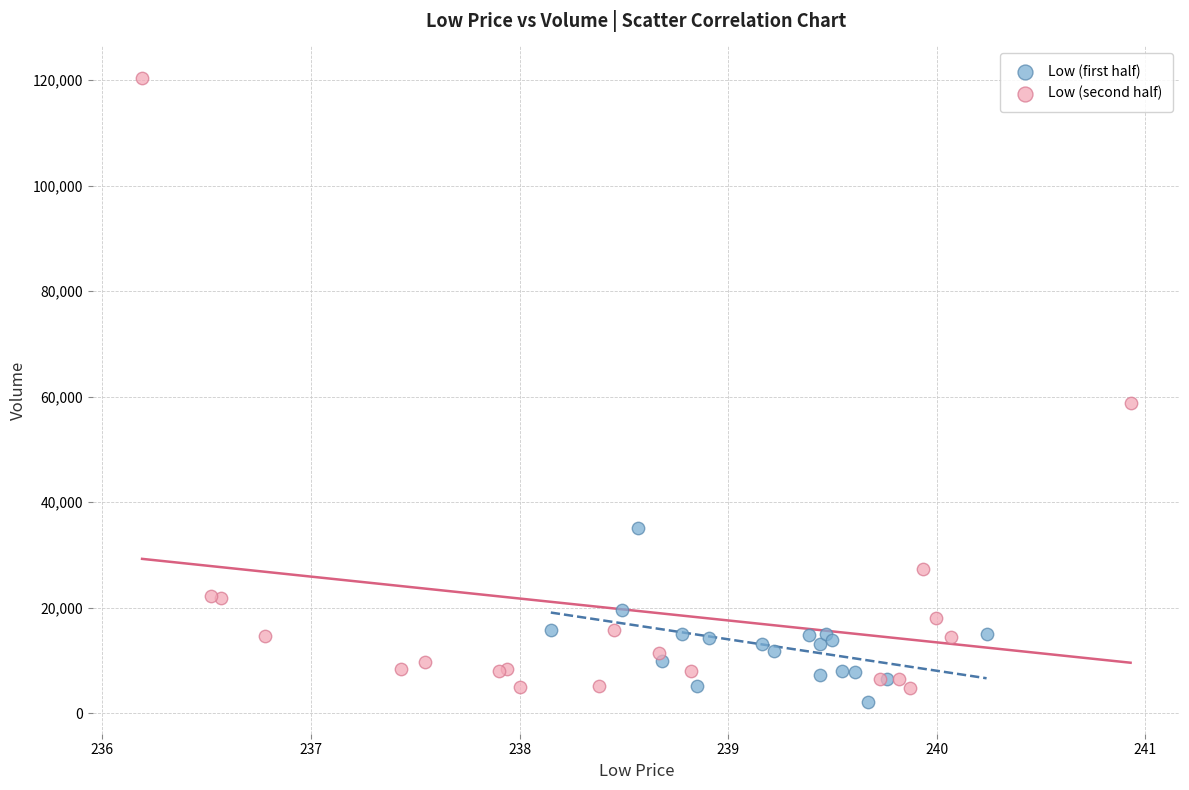

Which series contains the highest Y value?

Low (second half)